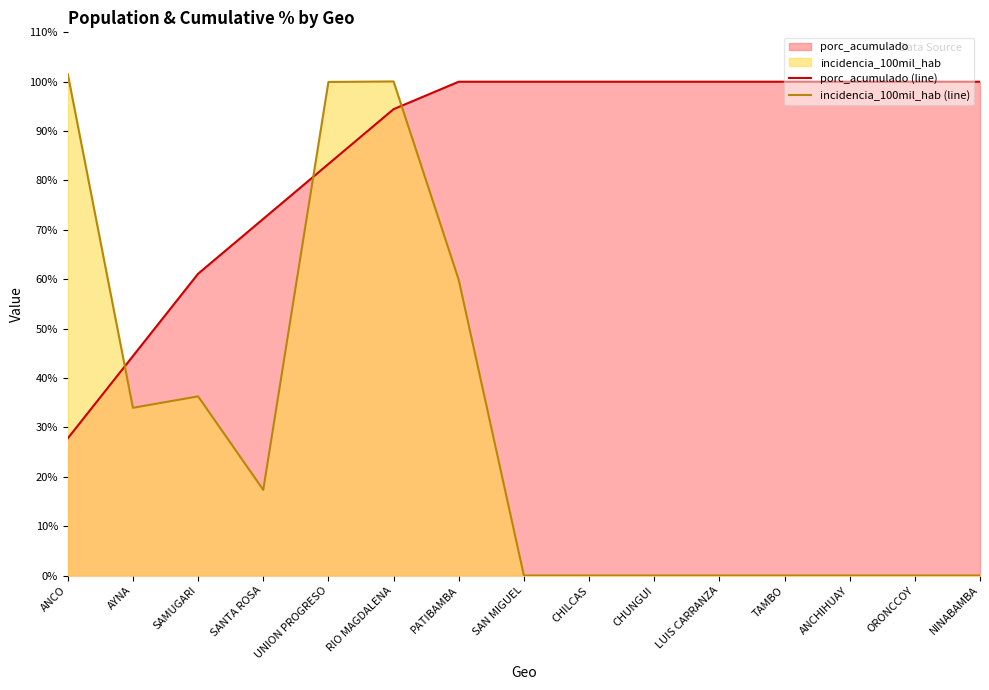

How many intersections are there between porc_acumulado (line) and incidencia_100mil_hab (line)?

3